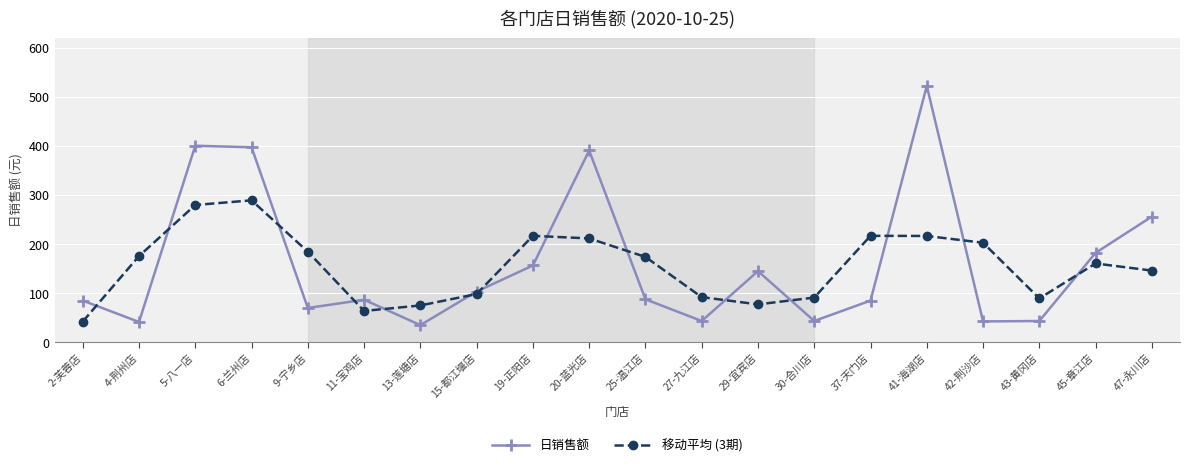

Which series has the largest total across all categories?

日销售额